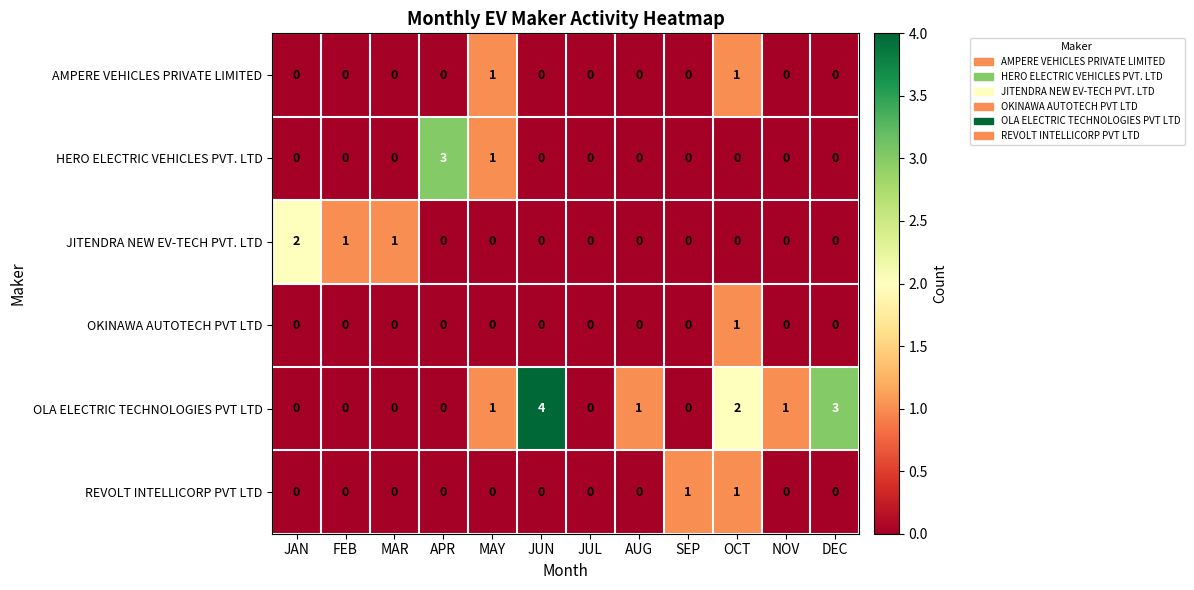

At which category does the chart reach its peak across all series?

JUN